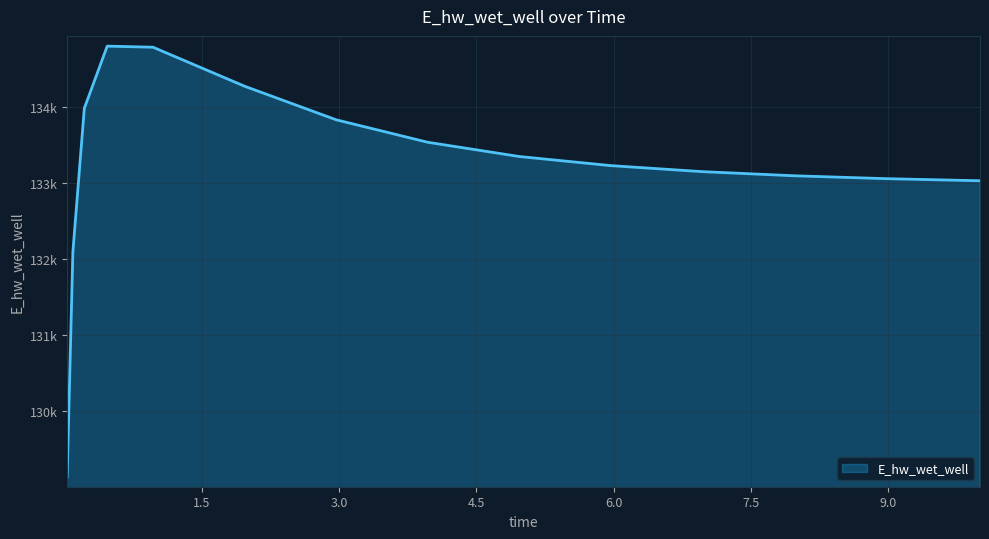

What is the value of the 10th point from the left?

133223.1